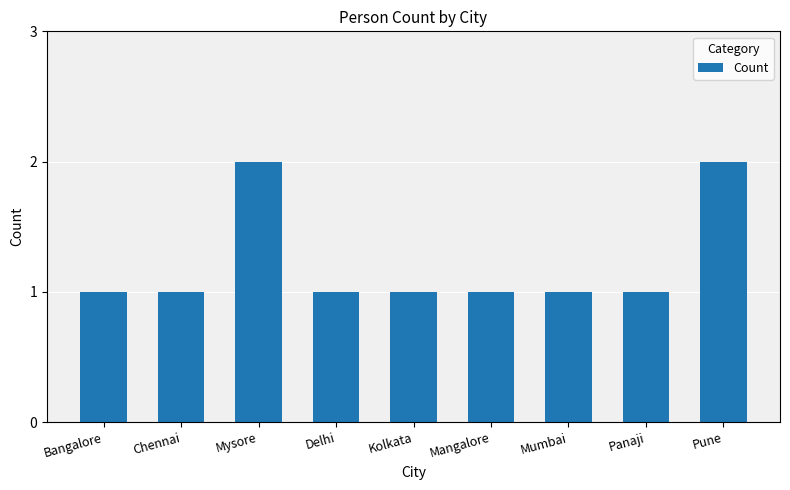

Count the number of categories in the chart.

9